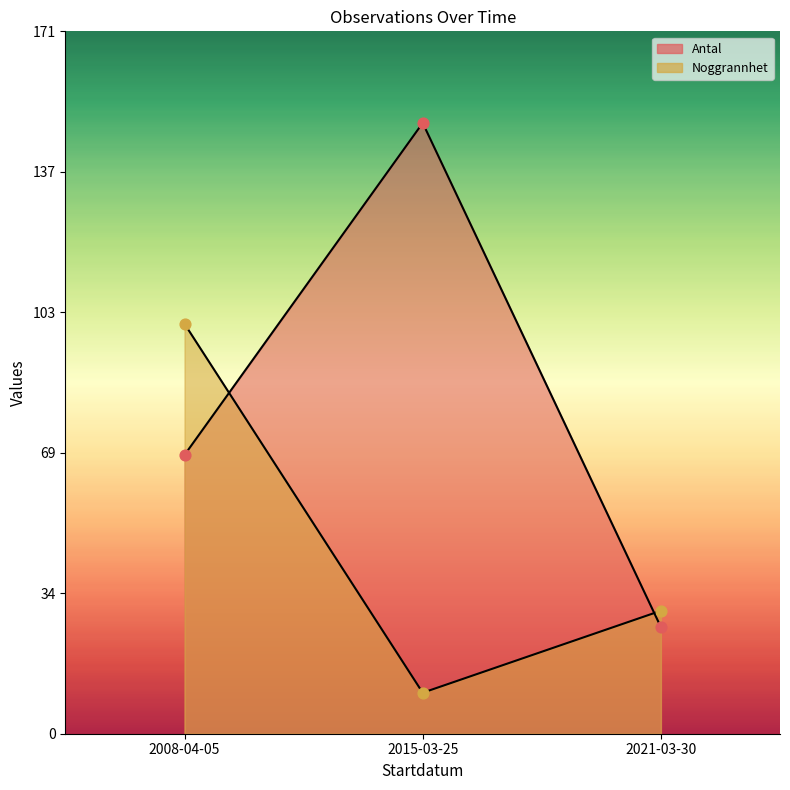

At how many categories does at least one series exceed 29?

3